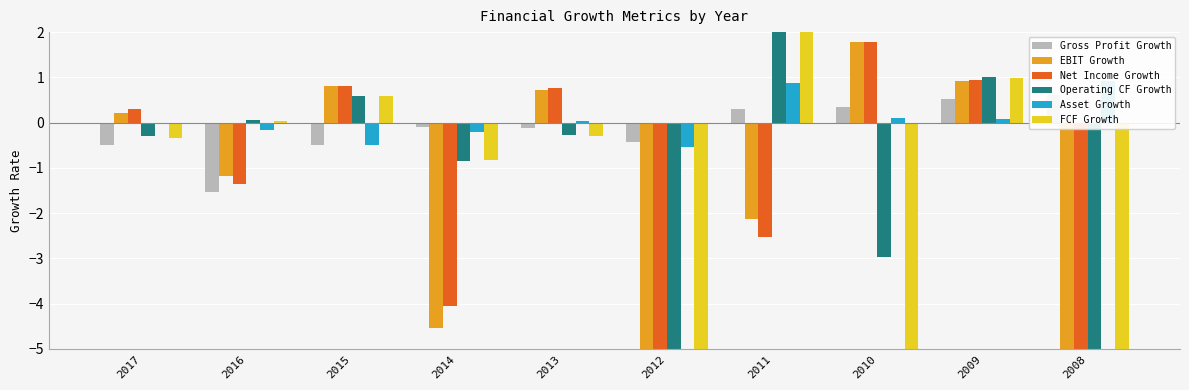

What are all the series names shown in the legend?

Gross Profit Growth, EBIT Growth, Net Income Growth, Operating CF Growth, Asset Growth, FCF Growth